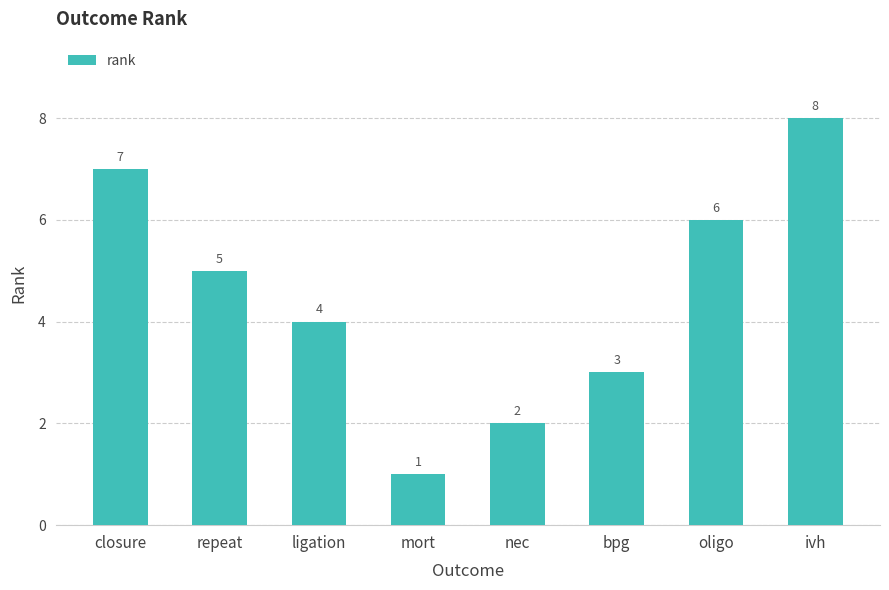

Rank the categories by value from lowest to highest.

mort, nec, bpg, ligation, repeat, oligo, closure, ivh